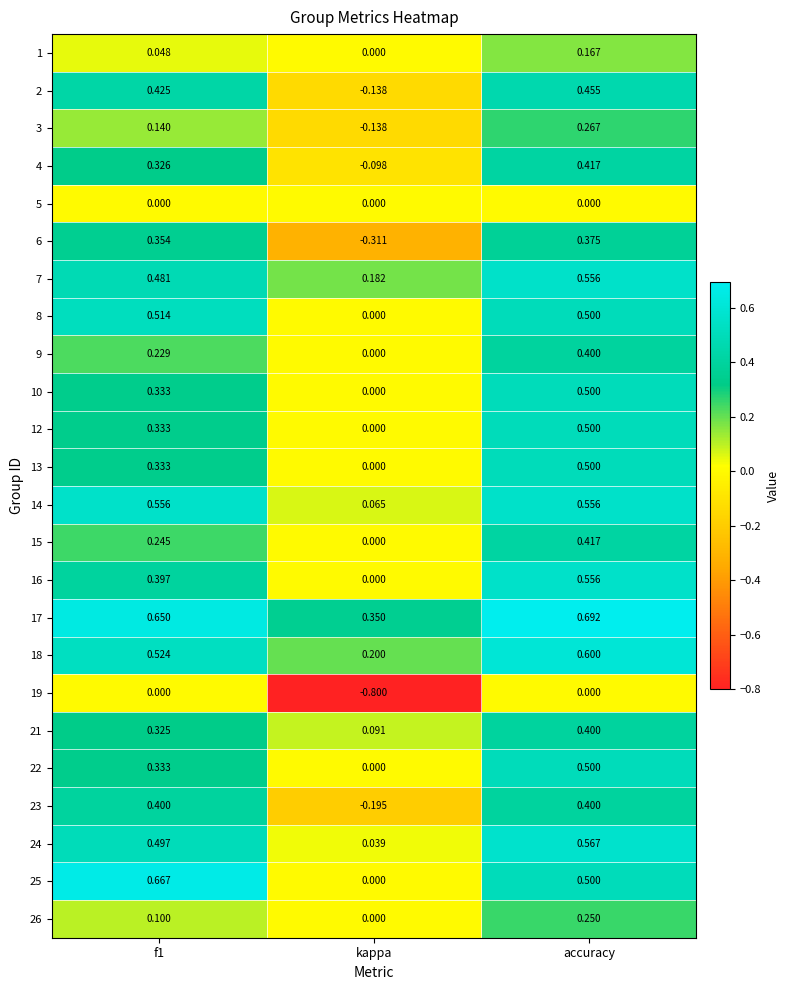

How many categories are shown in the chart?

3